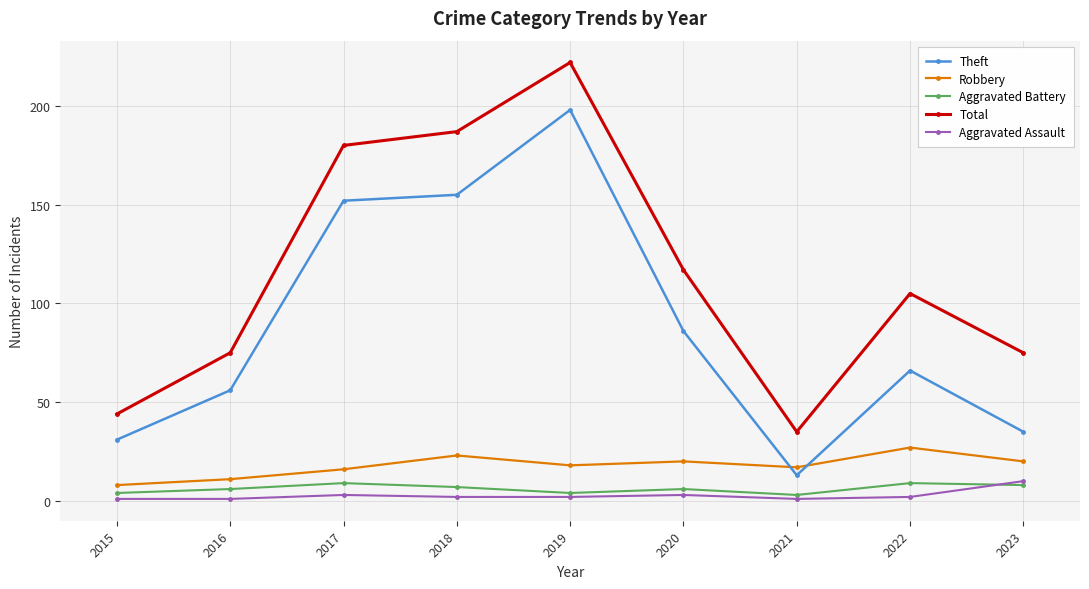

Reading left to right, what are all the values shown in this chart?

Theft: 2015=31	2016=56	2017=152	2018=155	2019=198	2020=86	2021=13	2022=66	2023=35
Robbery: 2015=8	2016=11	2017=16	2018=23	2019=18	2020=20	2021=17	2022=27	2023=20
Aggravated Battery: 2015=4	2016=6	2017=9	2018=7	2019=4	2020=6	2021=3	2022=9	2023=8
Total: 2015=44	2016=75	2017=180	2018=187	2019=222	2020=117	2021=35	2022=105	2023=75
Aggravated Assault: 2015=1	2016=1	2017=3	2018=2	2019=2	2020=3	2021=1	2022=2	2023=10